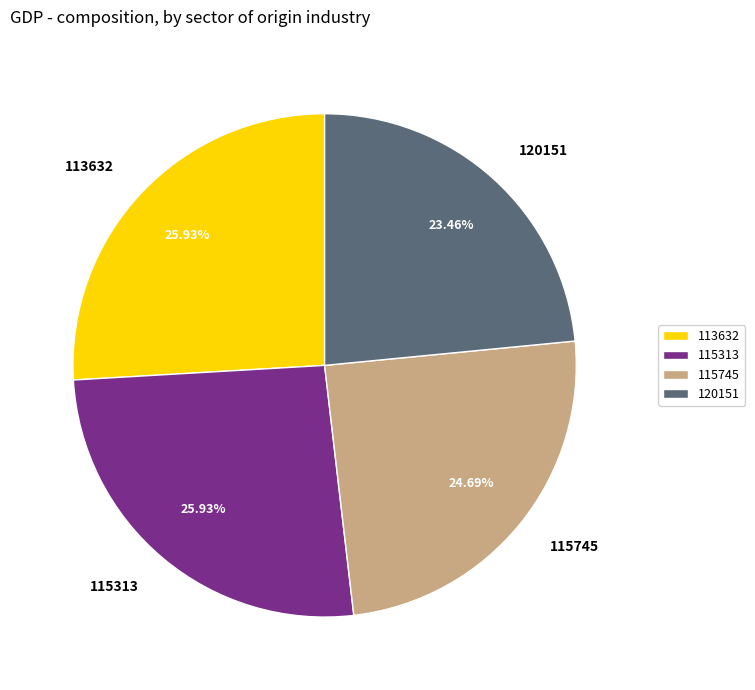

True or false: 113632 accounts for 26% of the total.

True